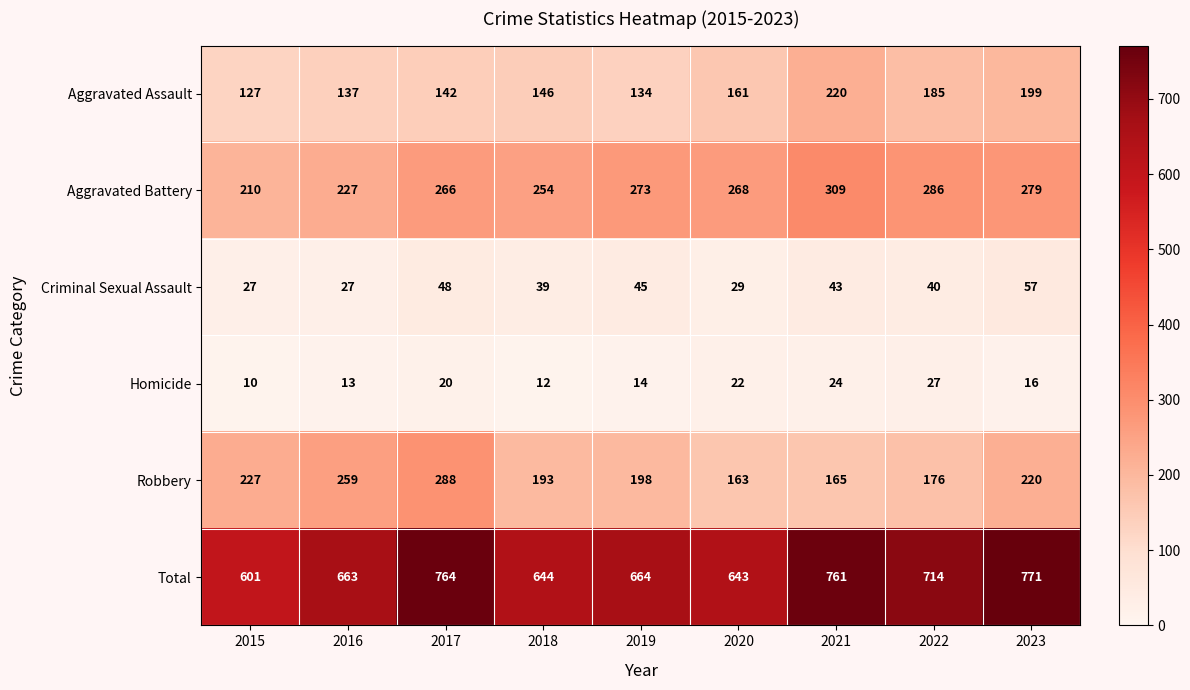

What is the difference between the maximum and second lowest values in the Aggravated Assault series?

86